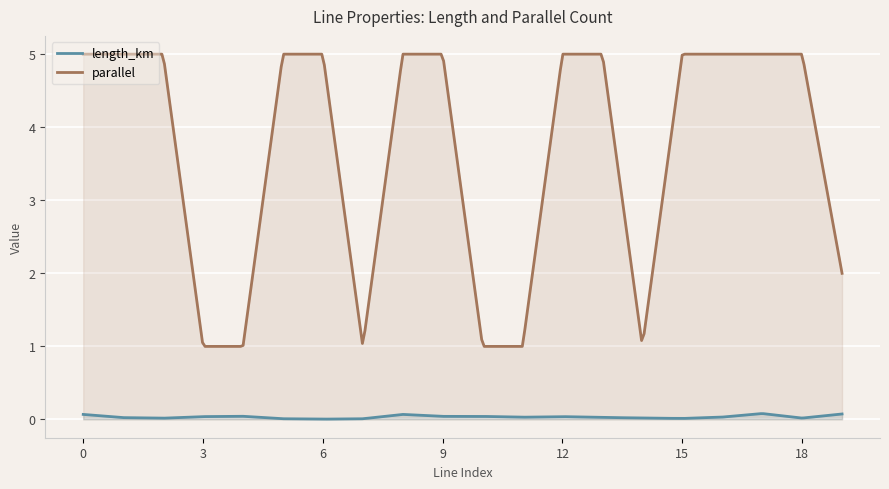

True or false: length_km has more than 1 interior local peaks.

True